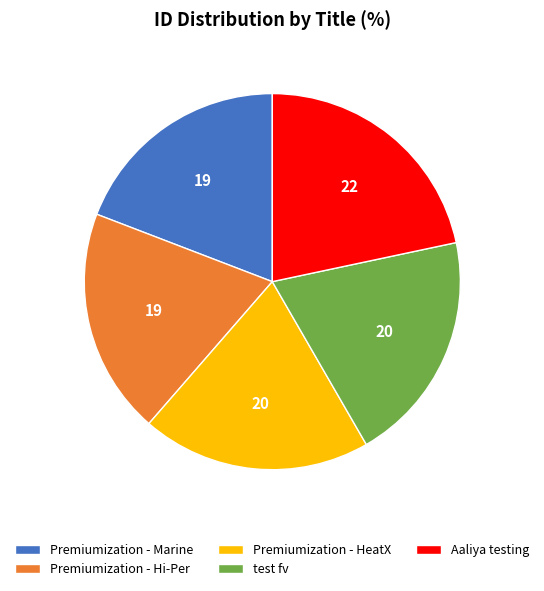

True or false: Aaliya testing accounts for 22% of the total.

True